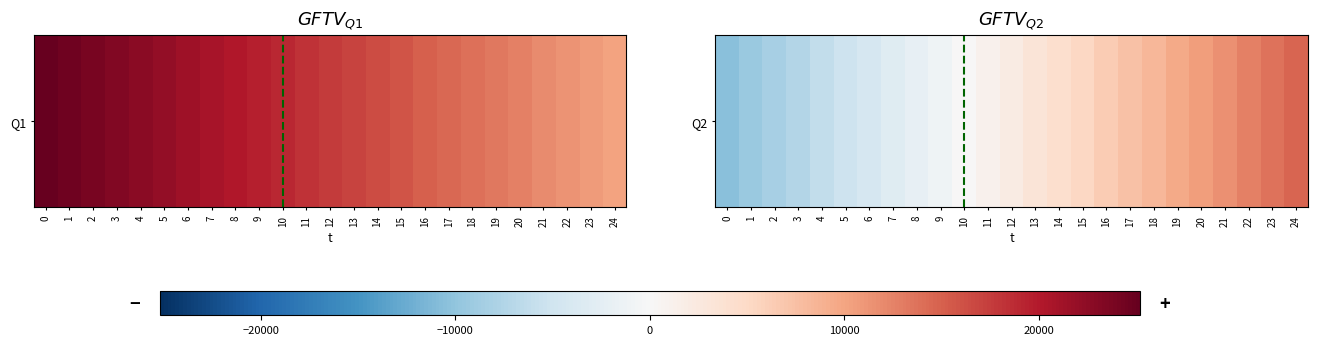

Where is the data nearest to the value 2100?

12